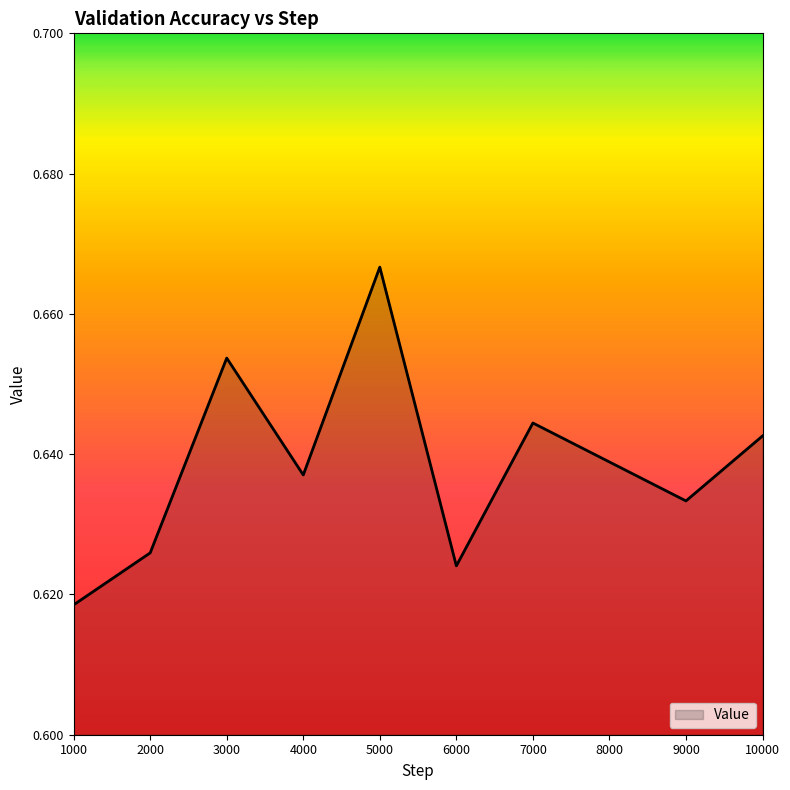

List the labels in order of value, largest first.

5000, 3000, 7000, 10000, 8000, 4000, 9000, 2000, 6000, 1000